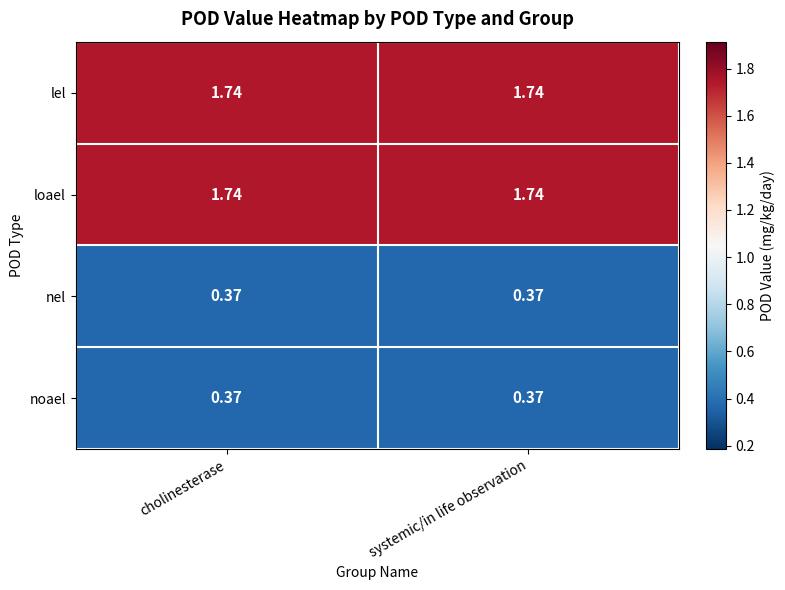

Between systemic/in life observation and cholinesterase, which is larger?

systemic/in life observation